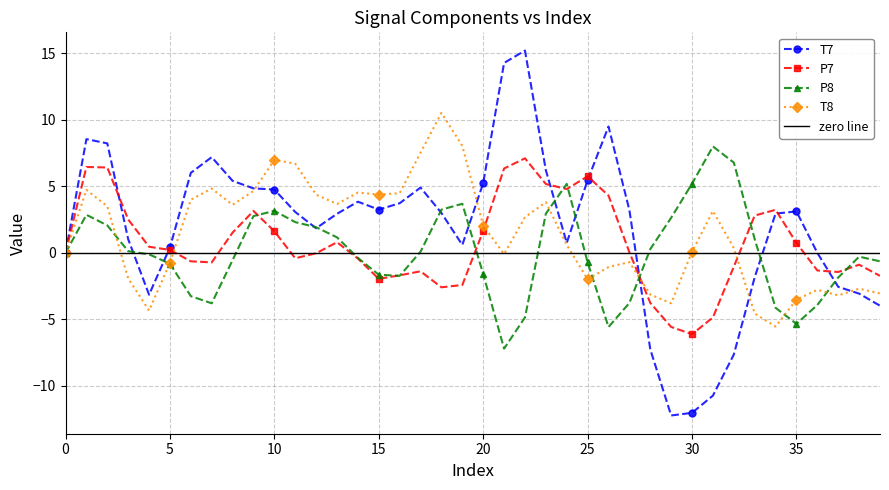

What is the value of the T7 point at the 19th from the left?

3.0